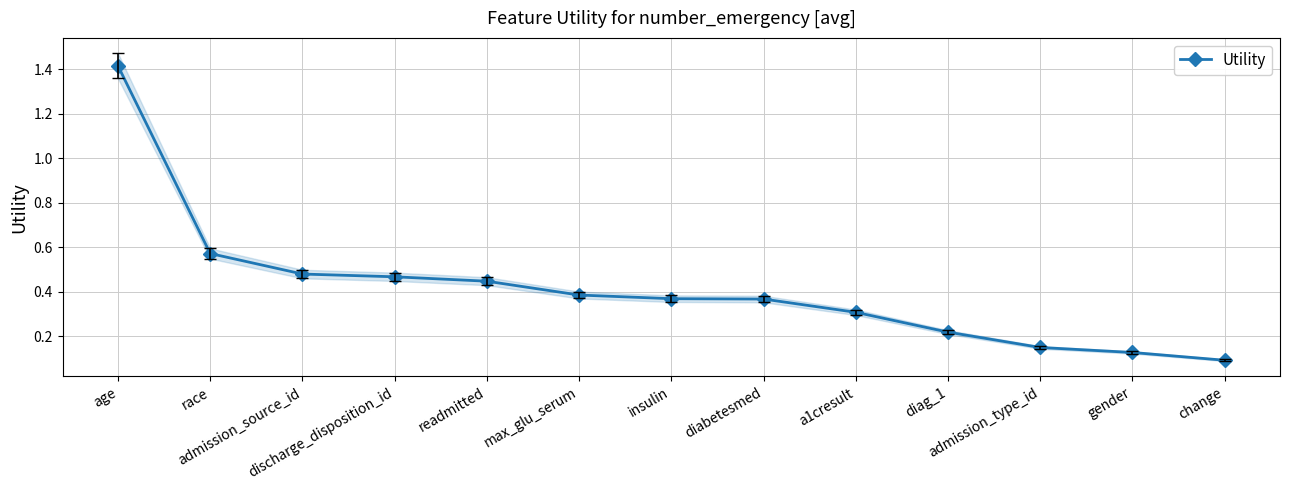

What is the change in value from race to diag_1?

-0.4